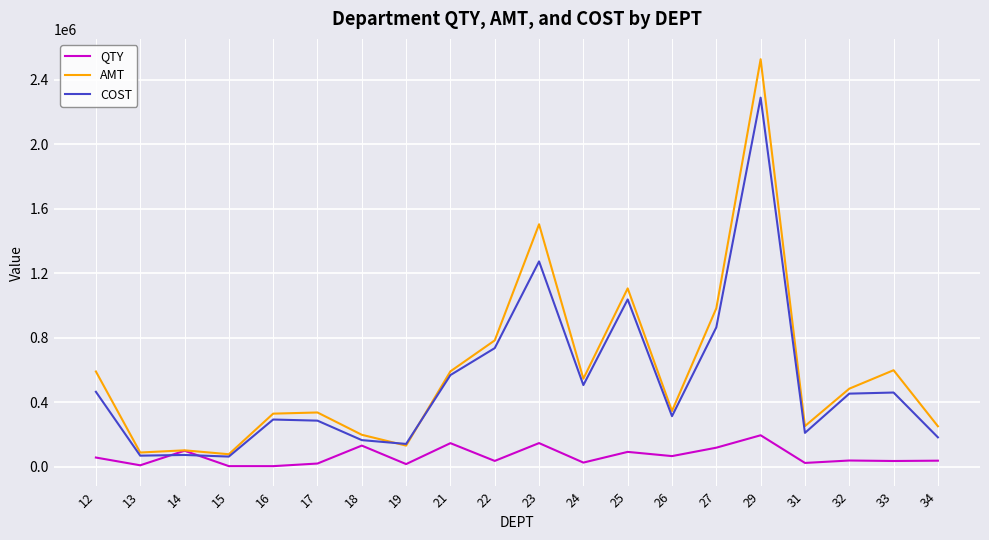

How many values in the QTY series are below 39366?

10